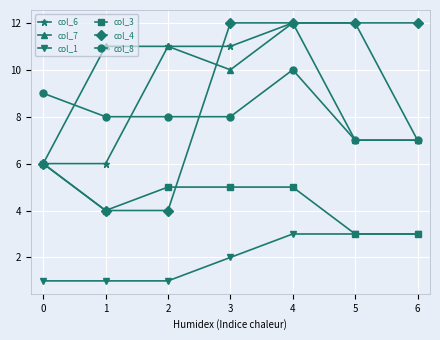

Which series has the largest range (max minus min)?

col_4